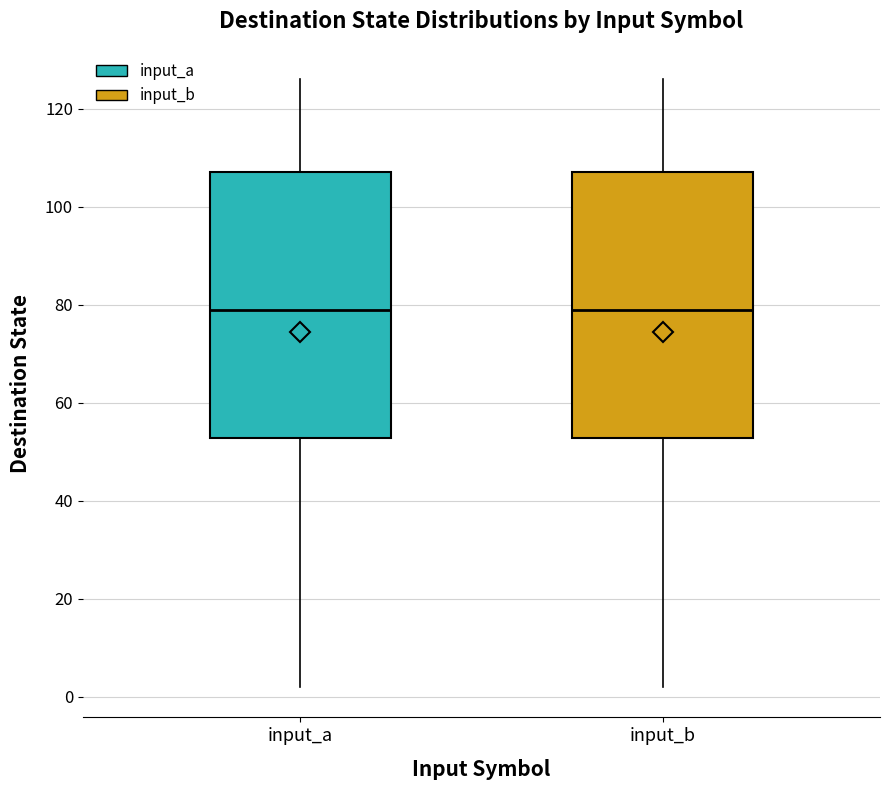

Where does the lower whisker of the box for input_a end on the y-axis? The values are not printed on the chart, so give them approximately, as read against the axis.

2